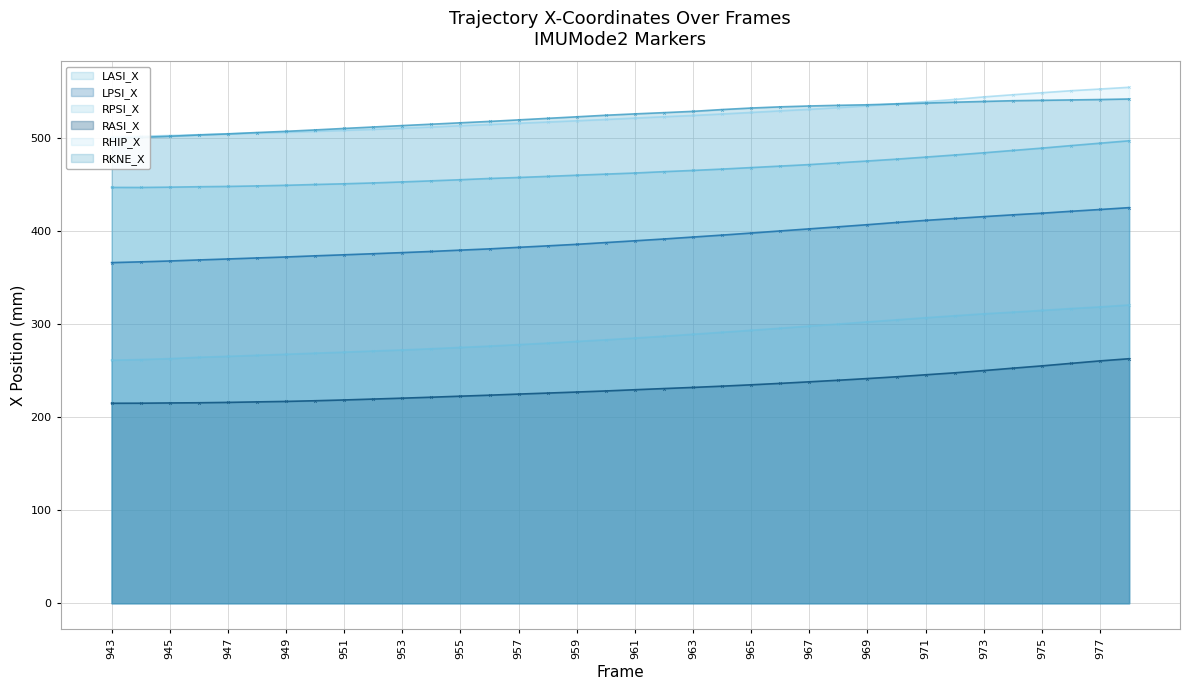

Read the LPSI_X value at 965.

398.0